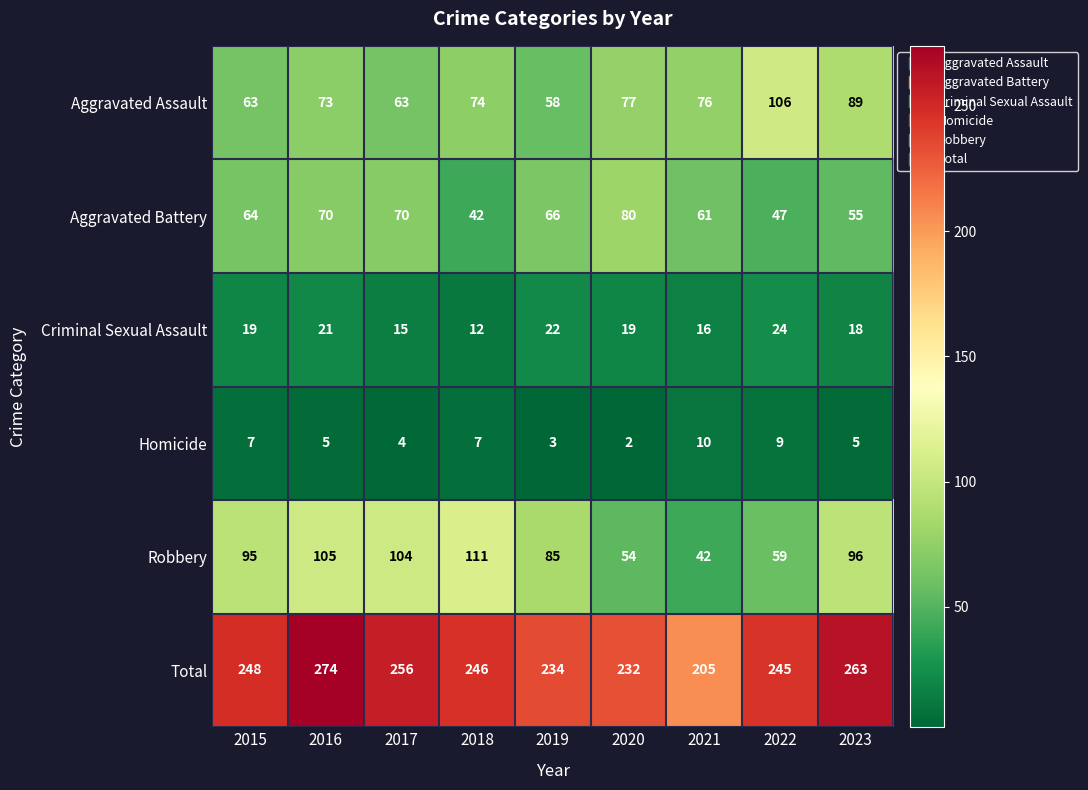

Which series has the largest total across all categories?

Total